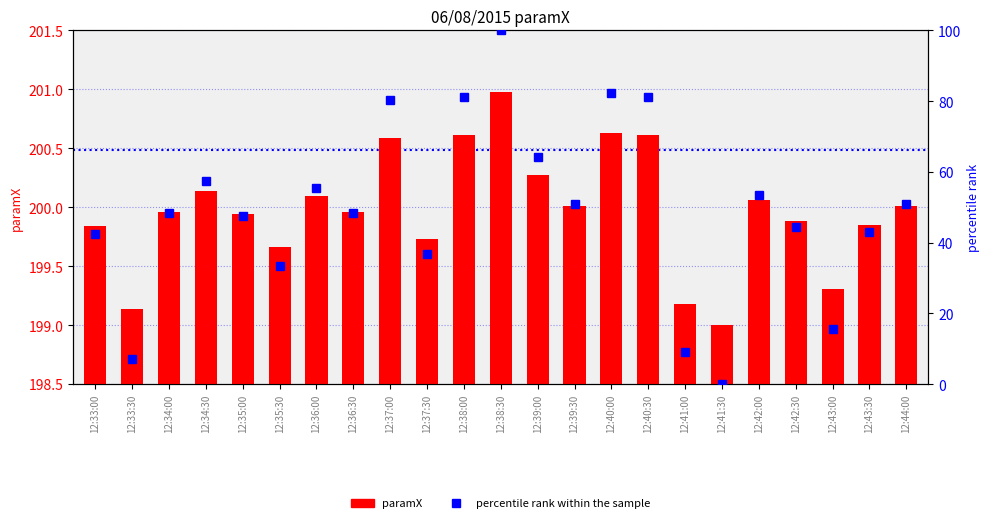

The value of paramX at 12:41:00 is 79.1. True or false?

False